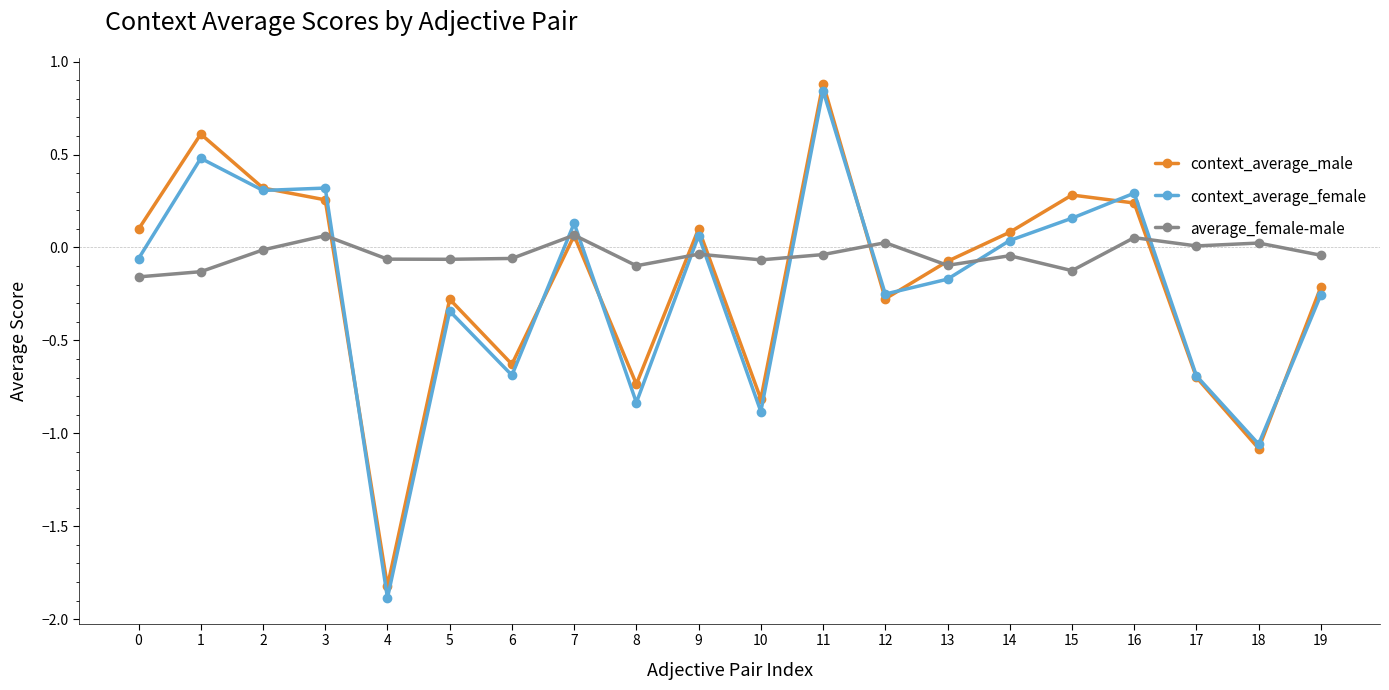

Which series ends up on top after the final intersection of context_average_female and average_female-male?

average_female-male